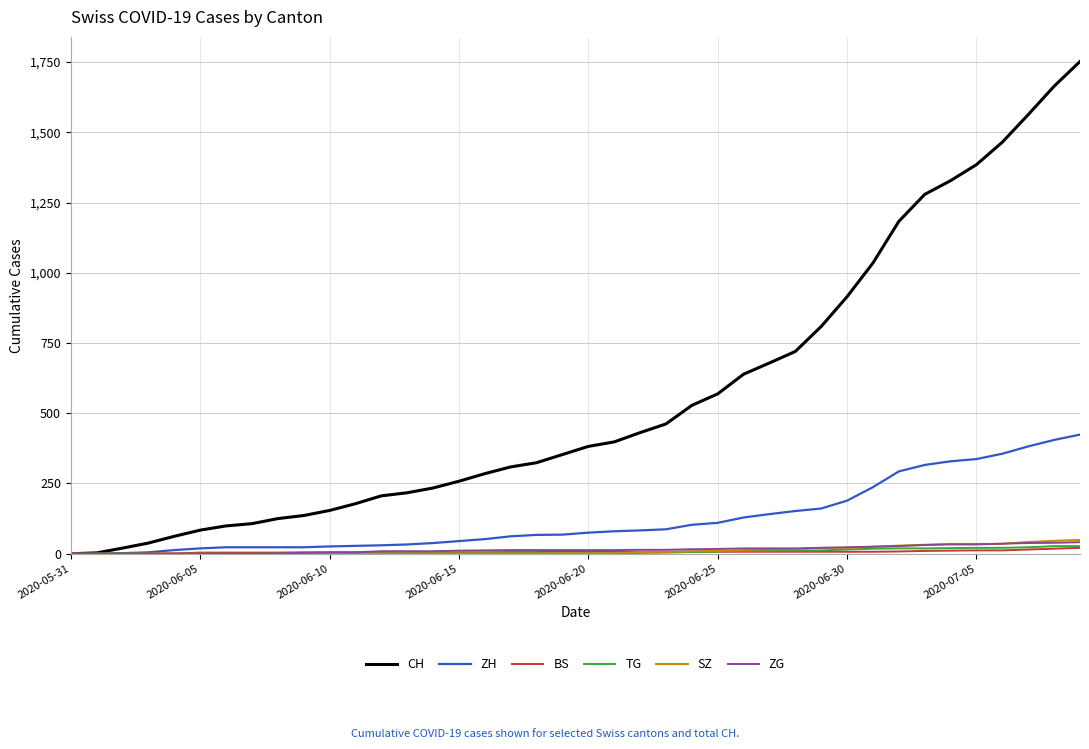

What is the average value of the TG series?

7